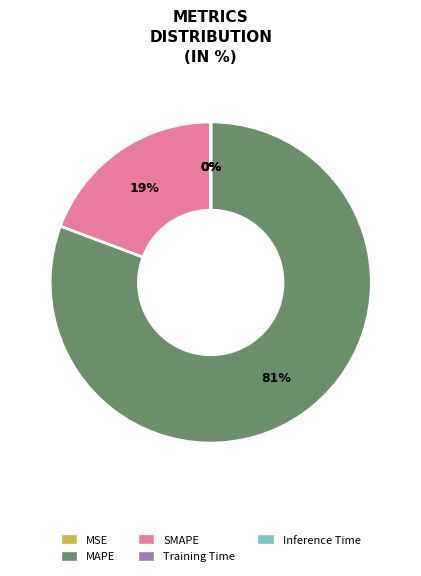

True or false: MAPE accounts for 81% of the total.

True